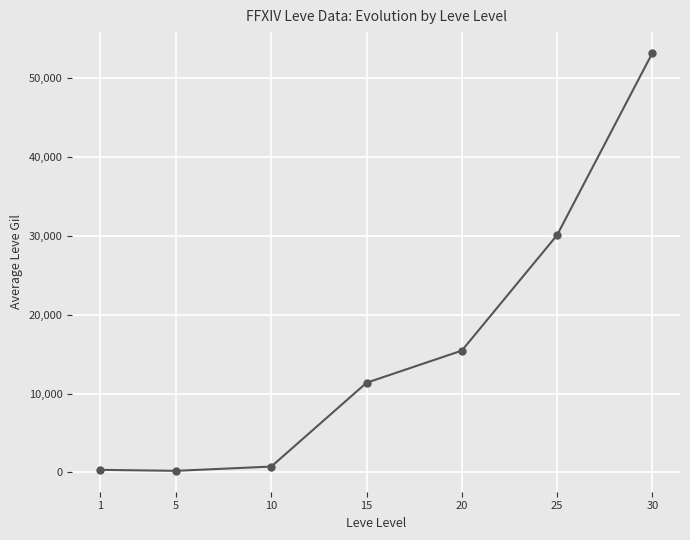

What is the value of the 6th point from the left?

30112